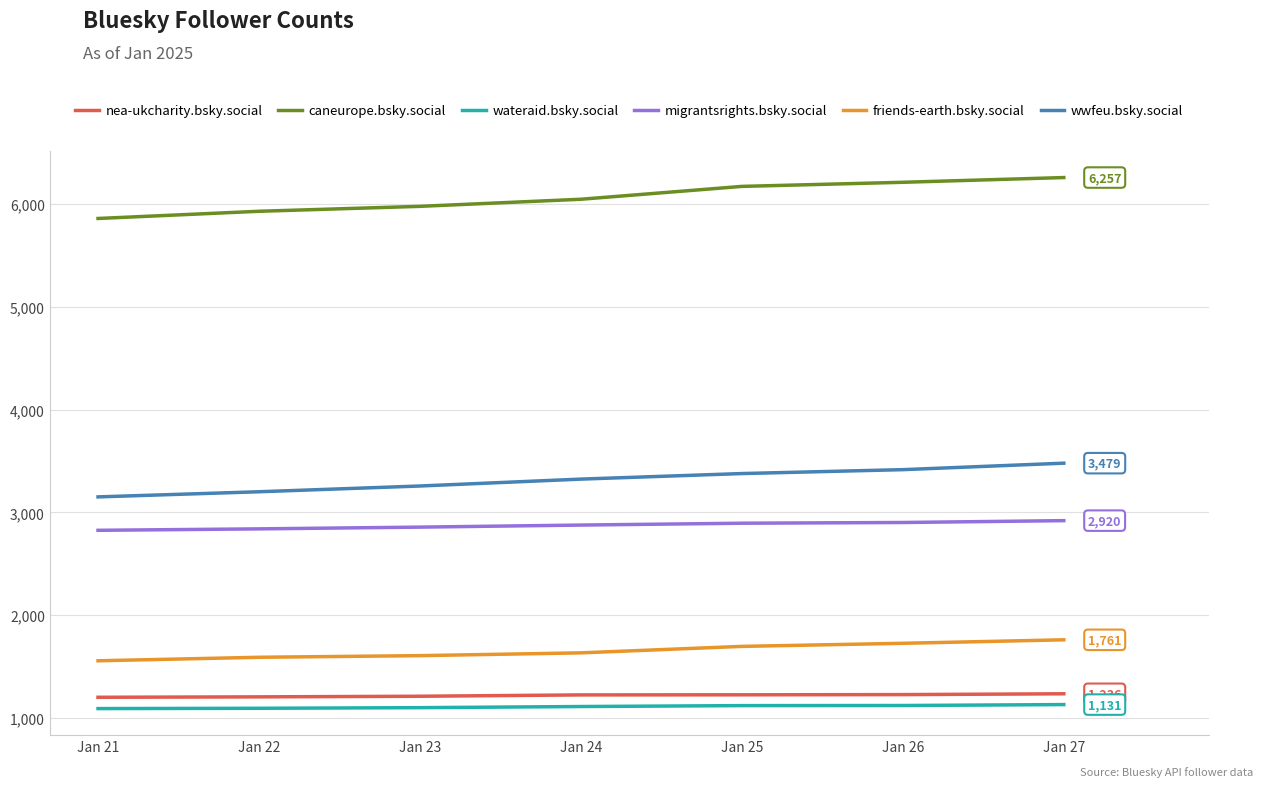

What is the spread (max minus min) of values at Jan 22?

4834